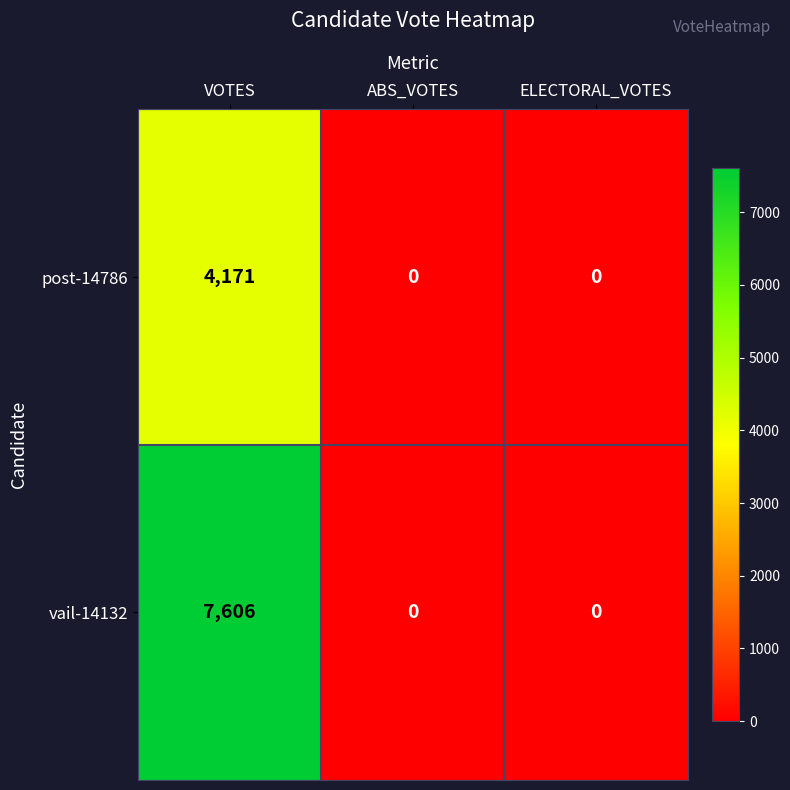

How many vail-14132 values are between 0 and 7606?

3